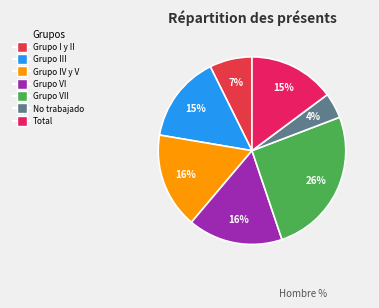

How many slices are in this pie chart?

7